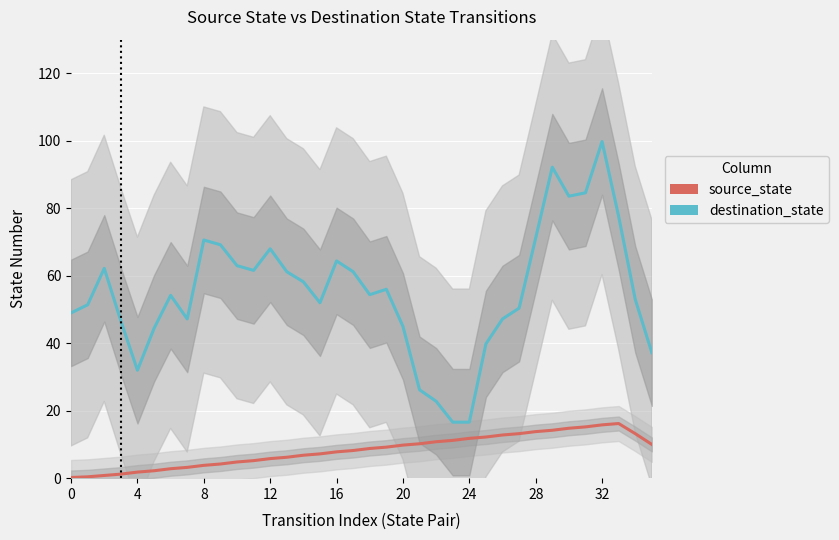

True or false: destination_state and source_state cross at least once.

False